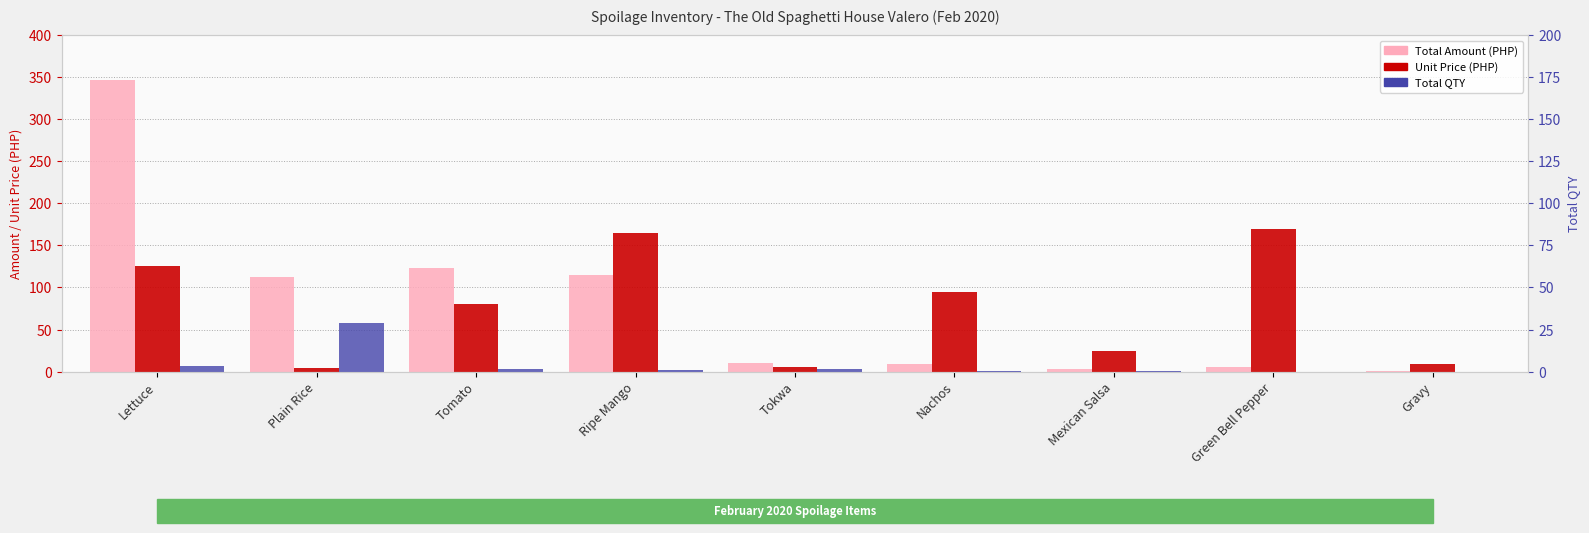

What is the highest value of the Total Amount (PHP) series?

346.2